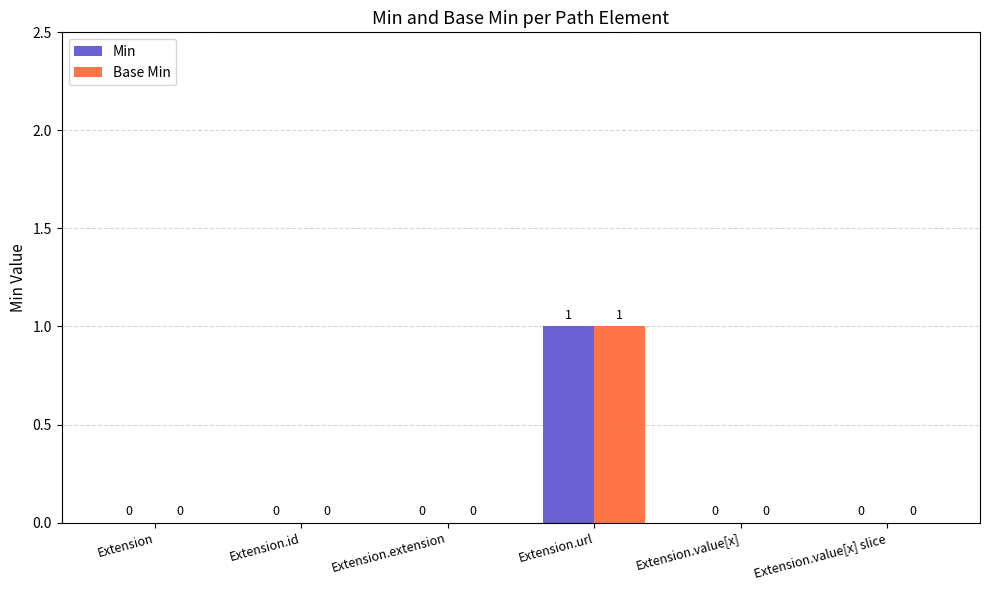

At which category is the sum across all series the highest?

Extension.url